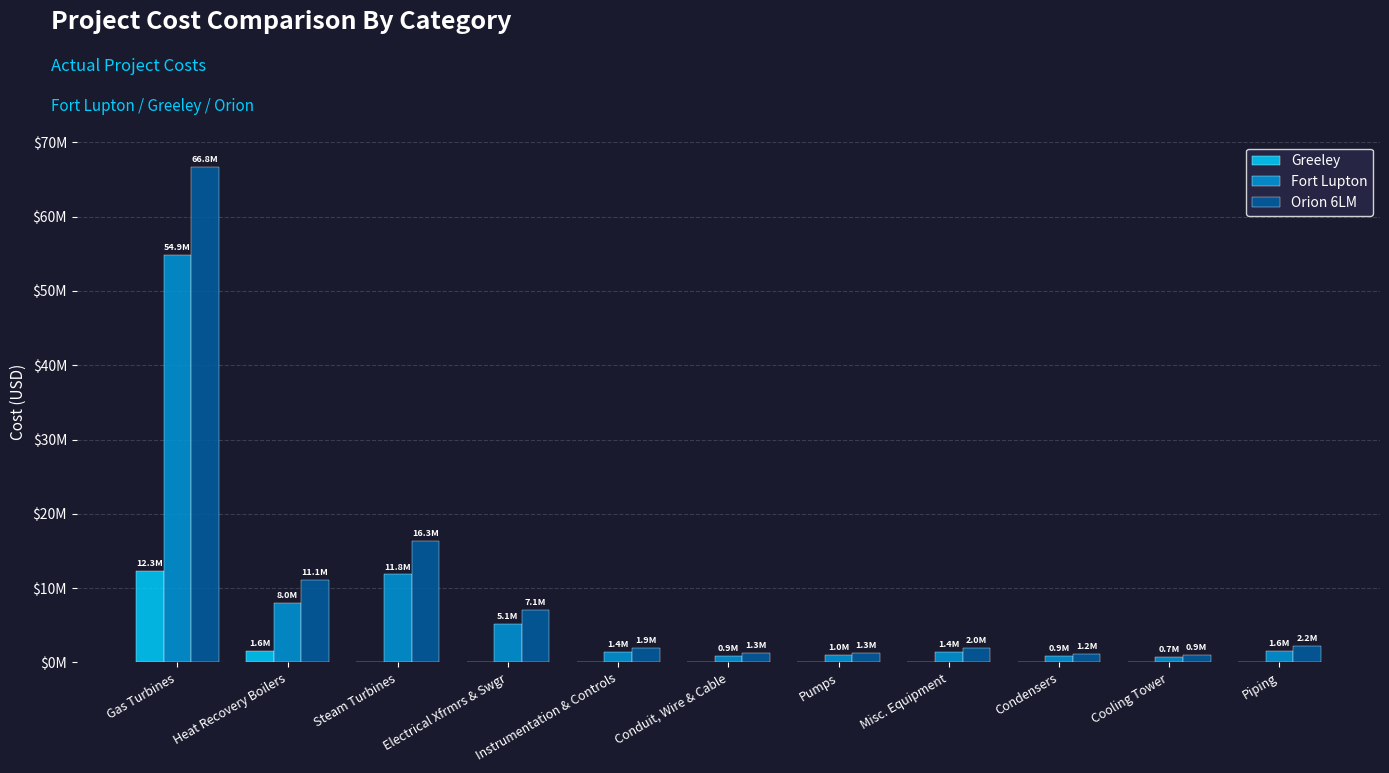

What are all the series names shown in the legend?

Greeley, Fort Lupton, Orion 6LM